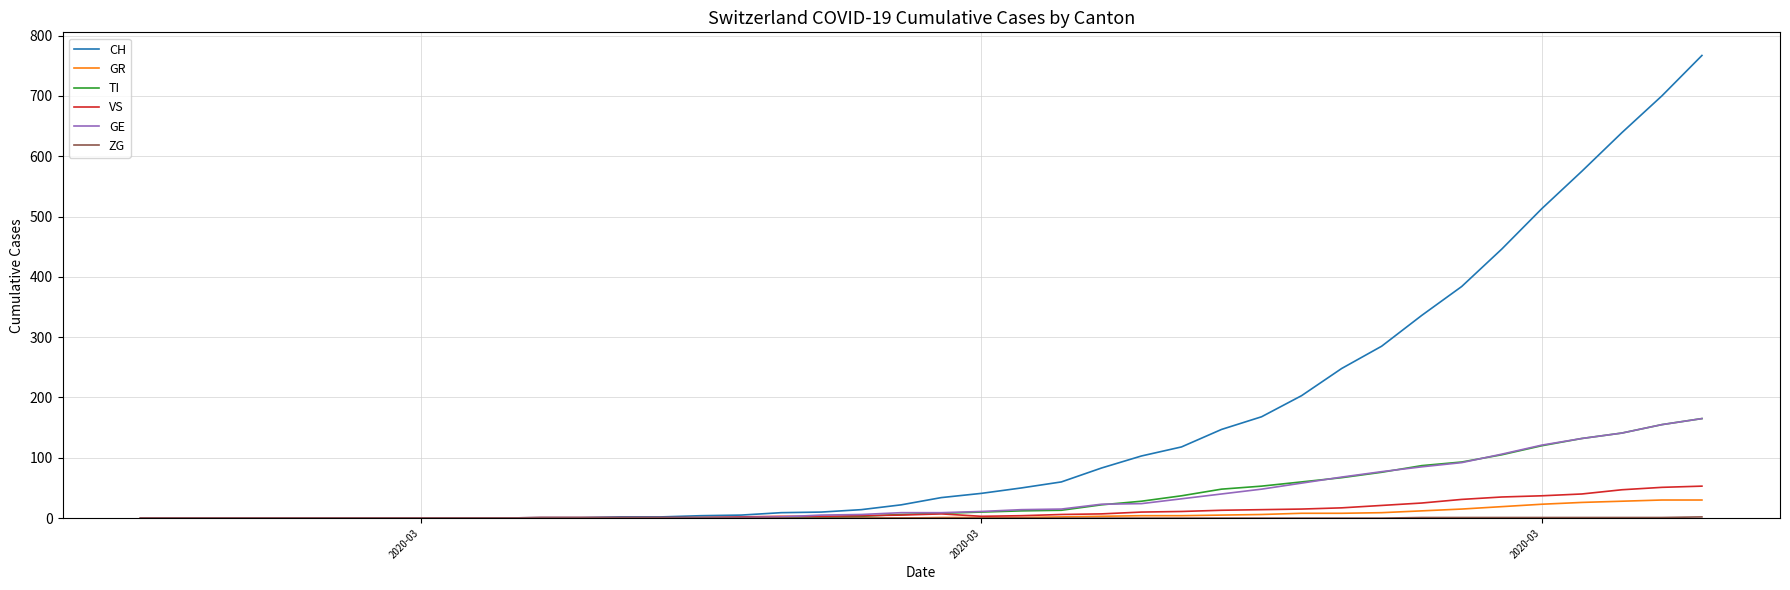

What is the maximum value shown in the chart?

767